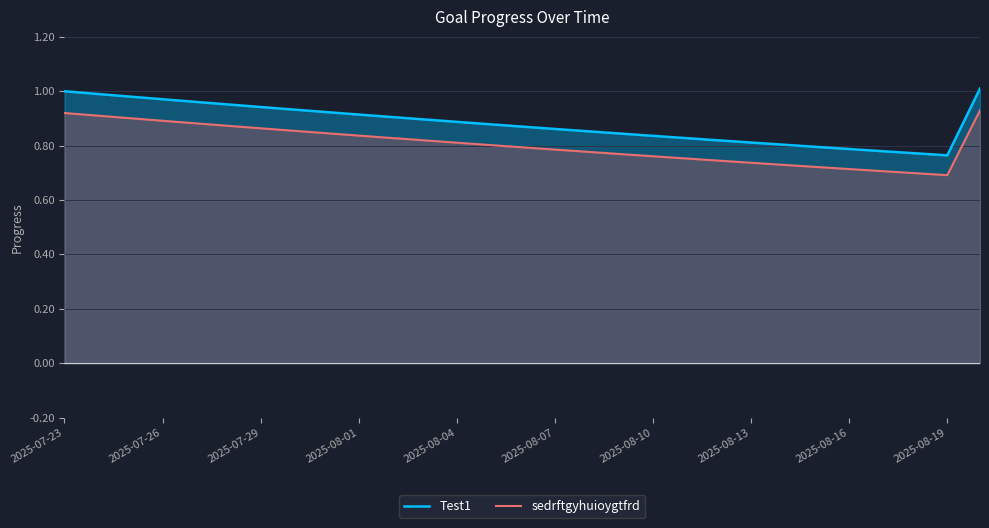

The value of Test1 at 2025-08-10 is 1.6. True or false?

False